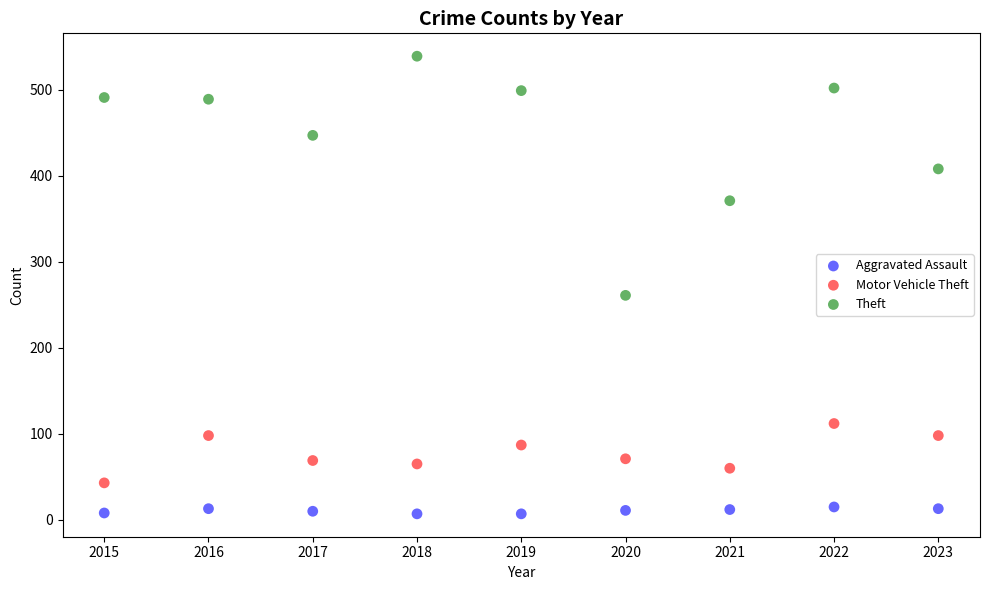

Across all data points, what is the range of Y values (max minus min)?

532